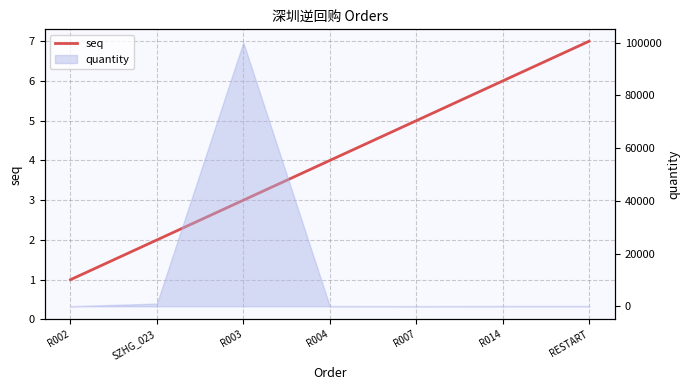

What is the difference between the values at RESTART and R002?

6